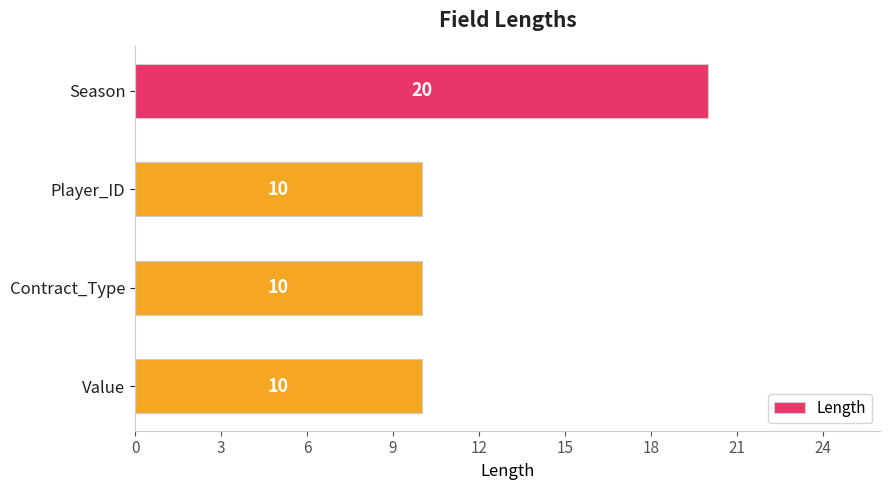

What is the label of the 4th bar from the bottom?

Season